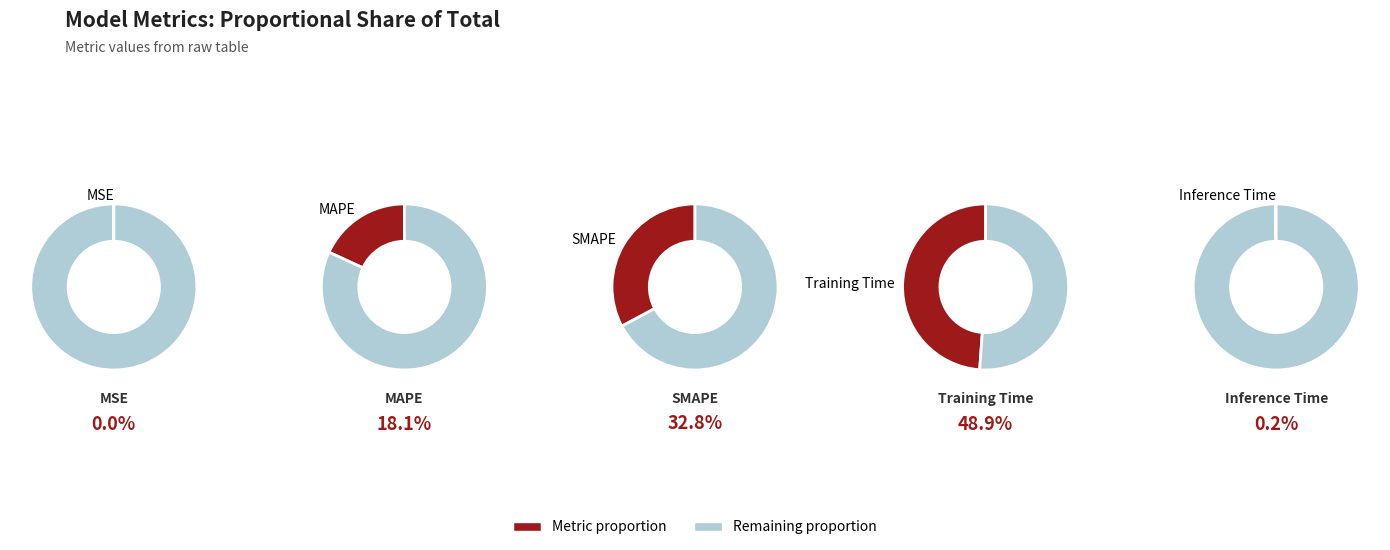

How many slices are in this pie chart?

5